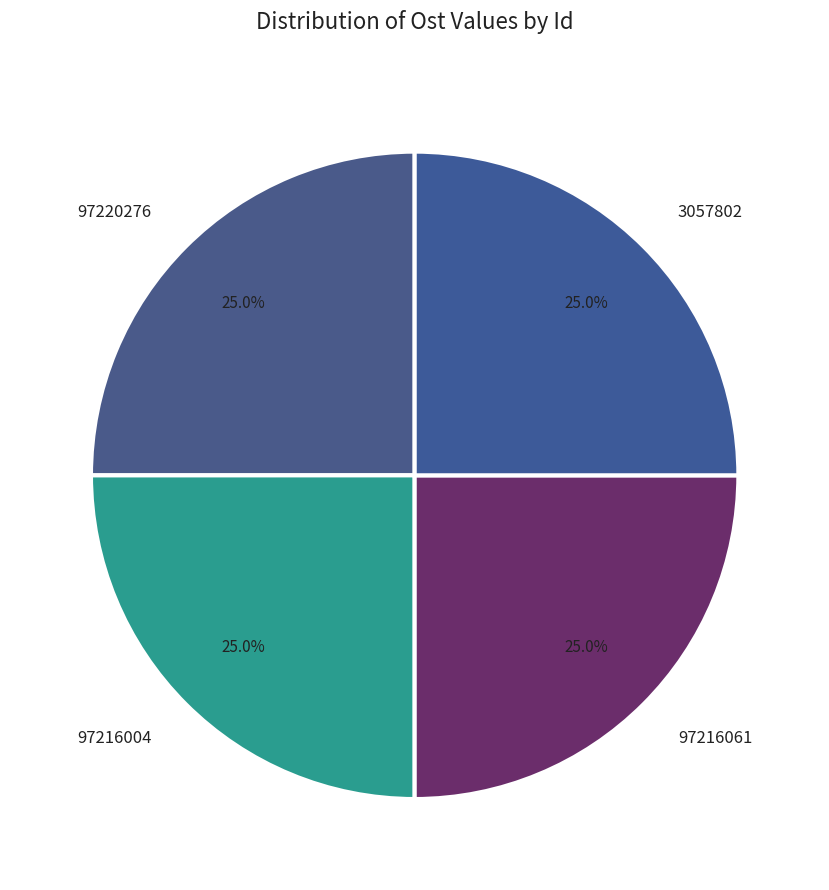

What is the ratio of the value at 3057802 to the value at 97220276?

1.0